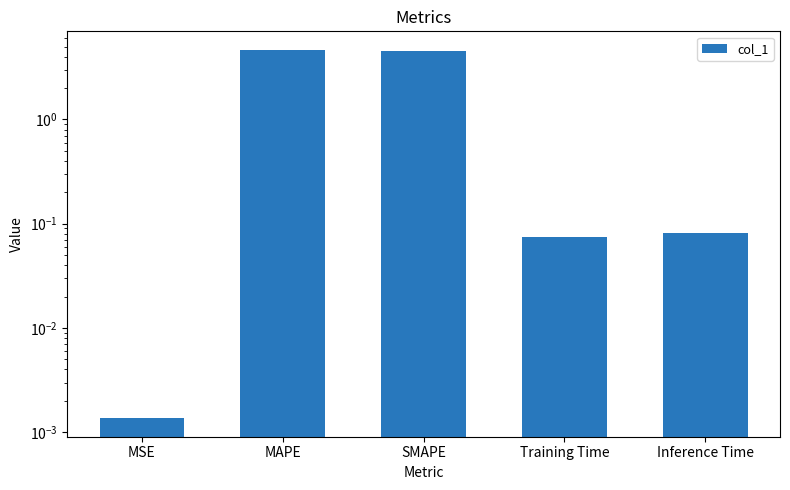

True or false: the data shows 4.6 at SMAPE.

True